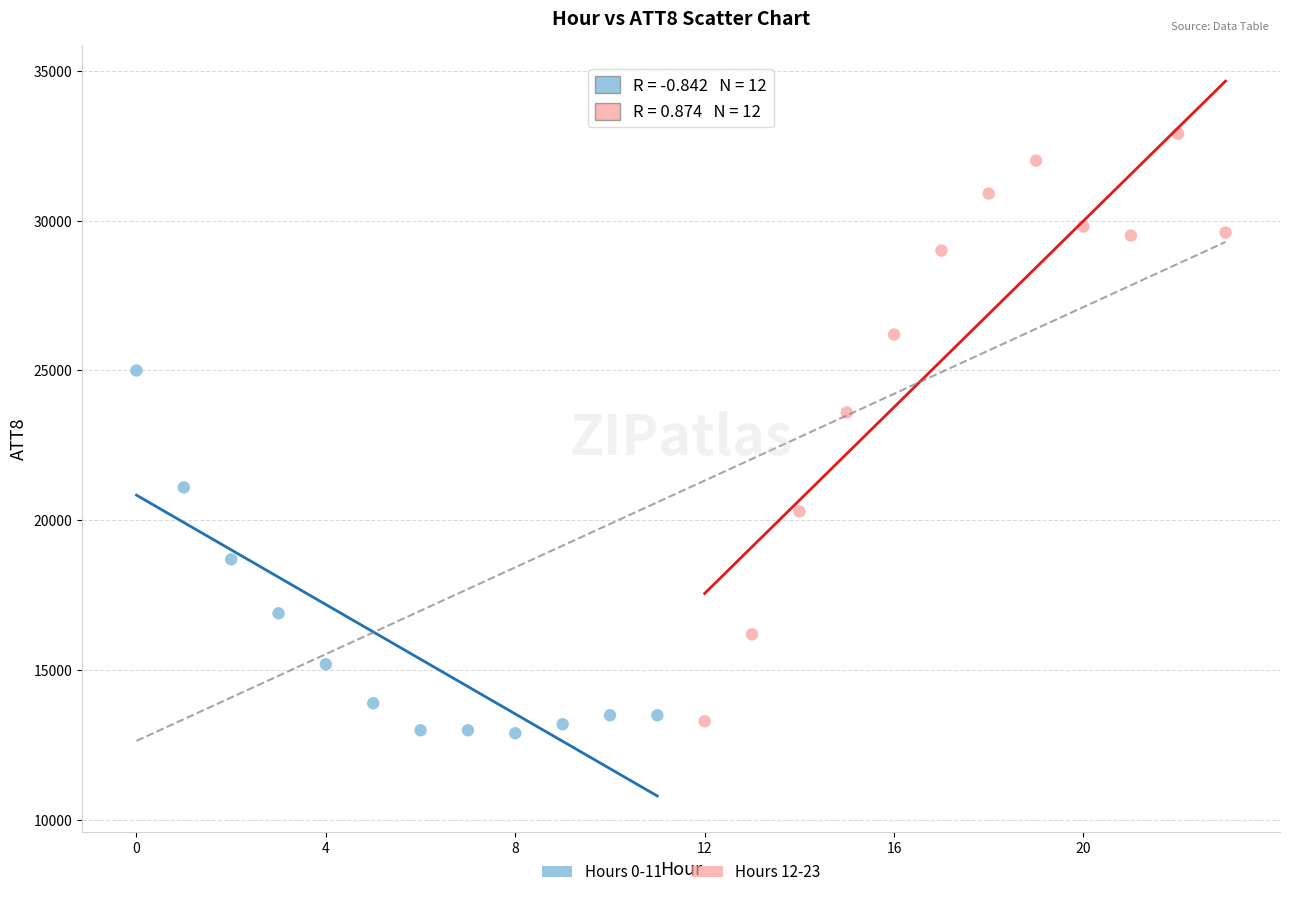

Which series has the widest spread of Y values?

Hours 12-23